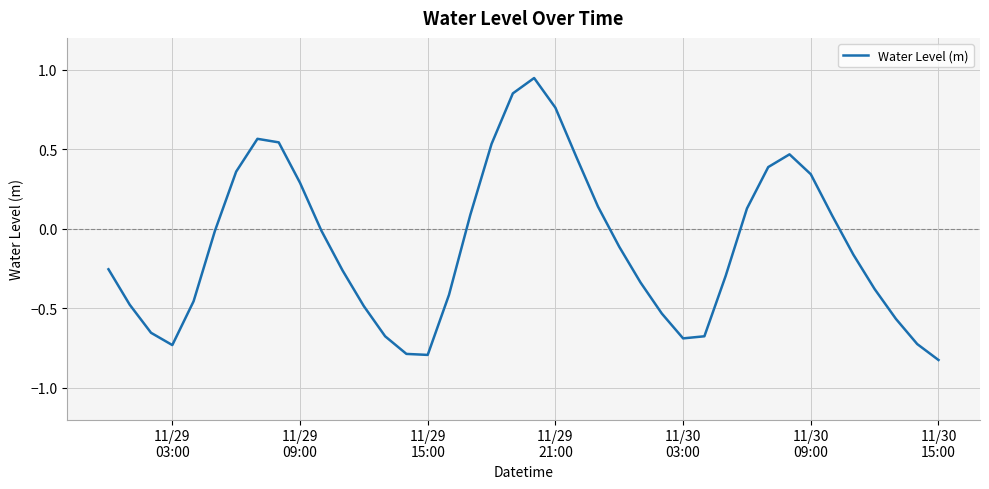

What is the difference between the maximum and minimum values?

1.8